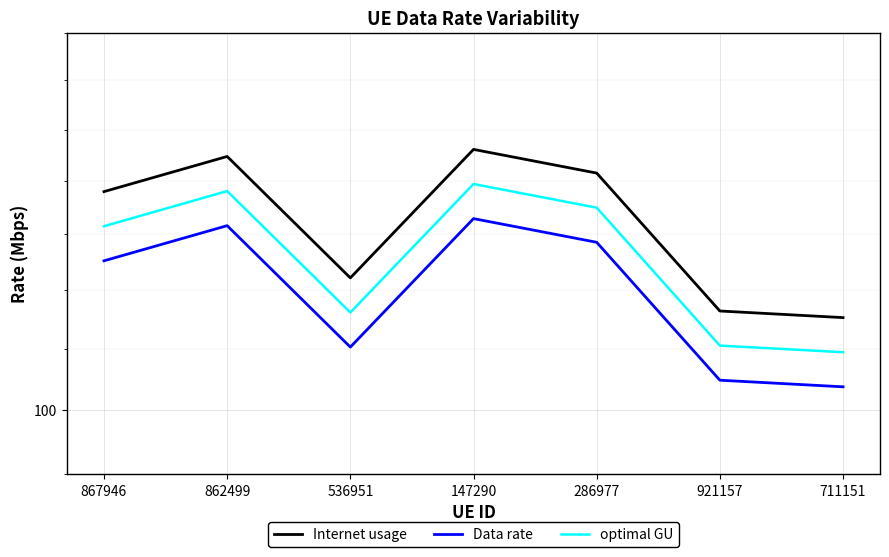

True or false: optimal GU has a value of 104.7 at 711151.

True